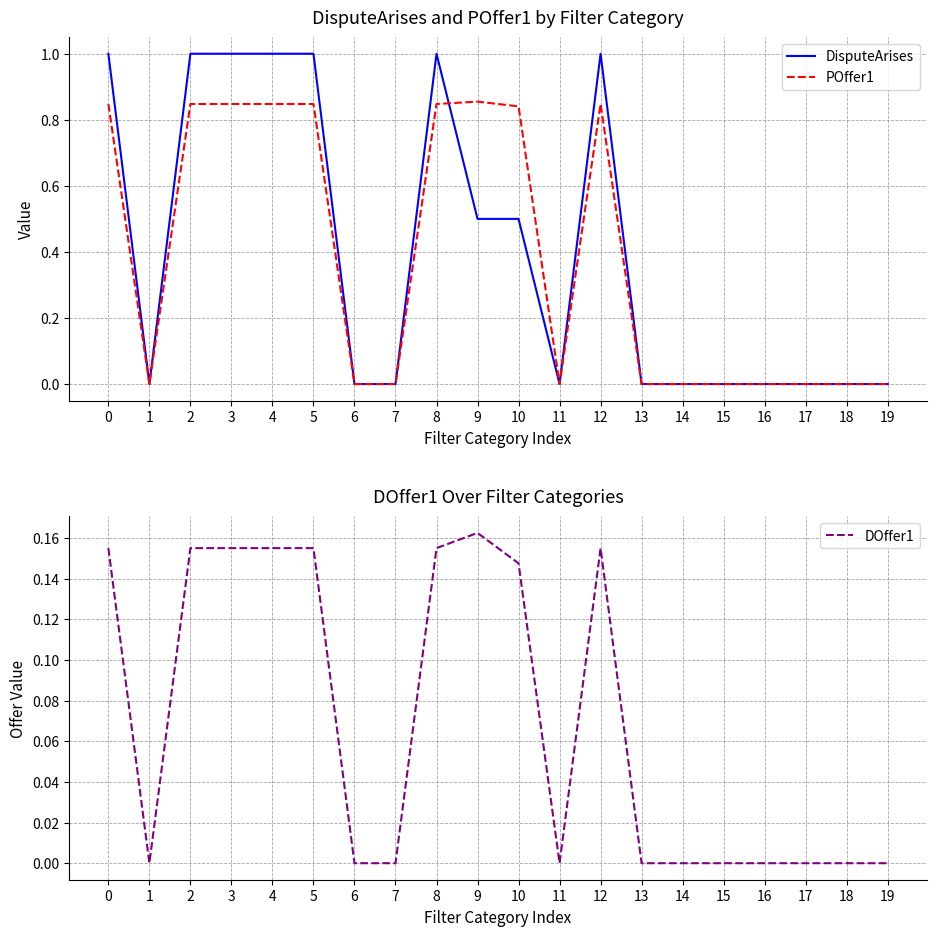

How many series are shown in this chart?

3